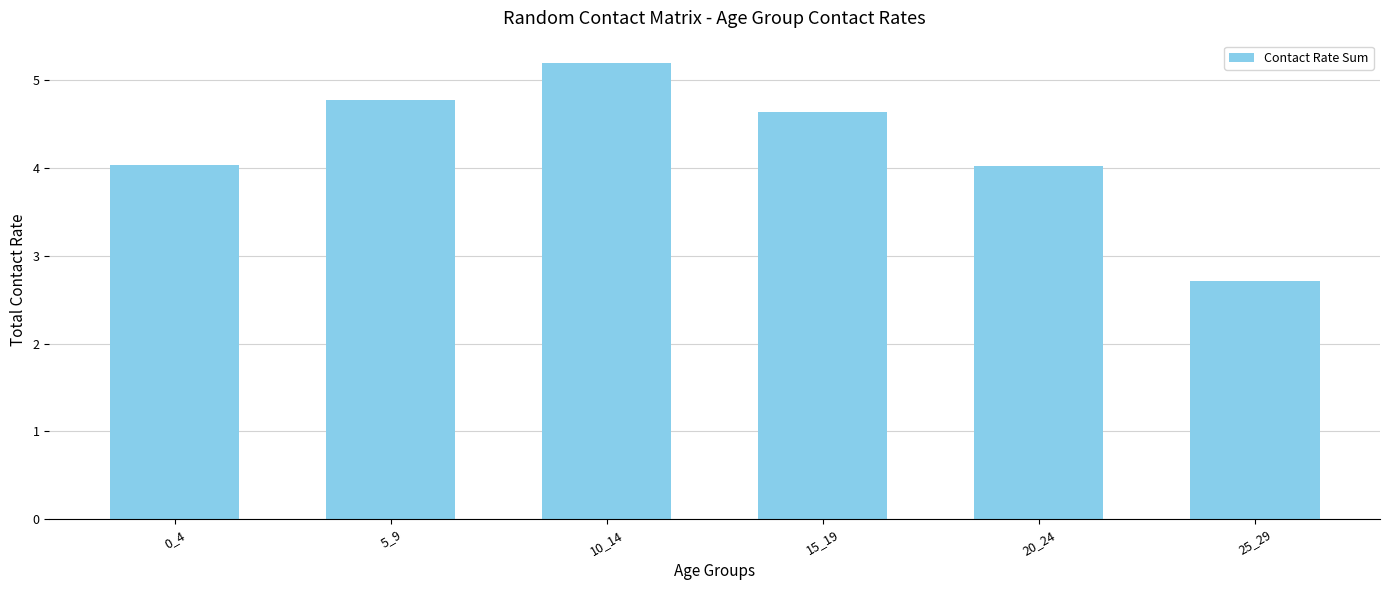

What is the sum of the values at 25_29 and 20_24?

6.7